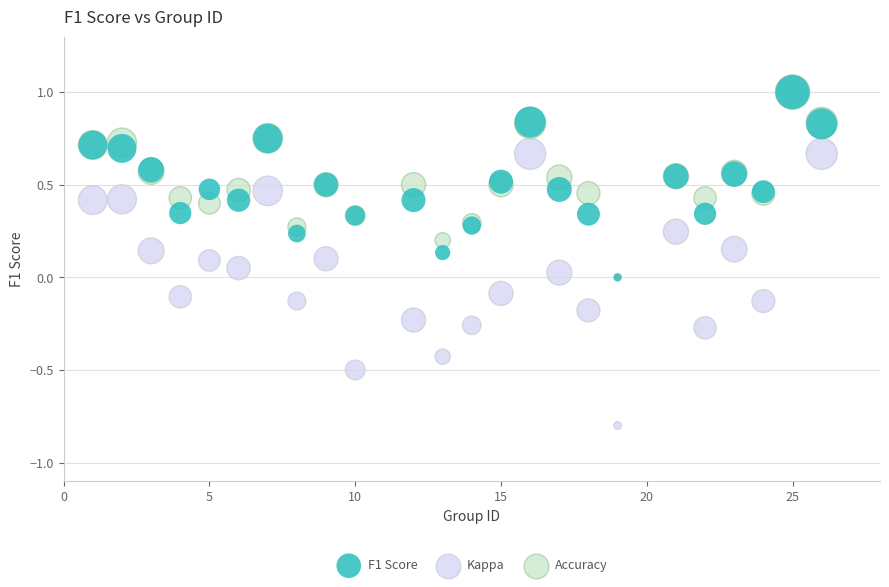

What are all the series names shown in the legend?

F1 Score, Kappa, Accuracy